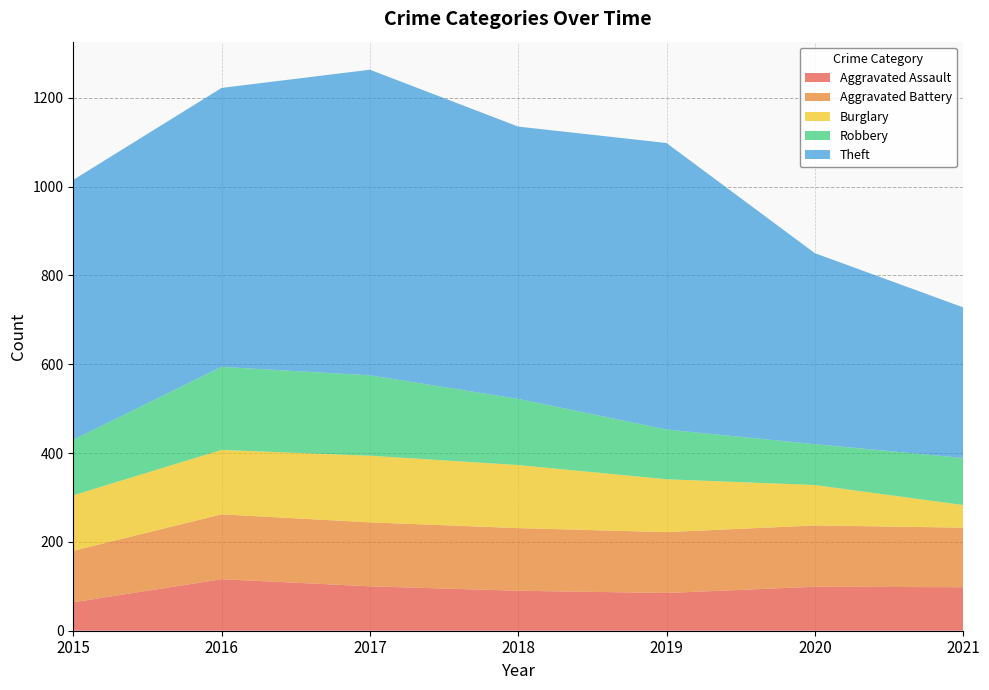

Reading left to right, extract all data points from this chart.

Aggravated Assault: 64	116	100	90	85	99	98
Aggravated Battery: 116	146	144	141	137	138	134
Burglary: 125	145	150	142	119	91	51
Robbery: 125	187	181	149	112	92	106
Theft: 585	628	688	613	645	430	339